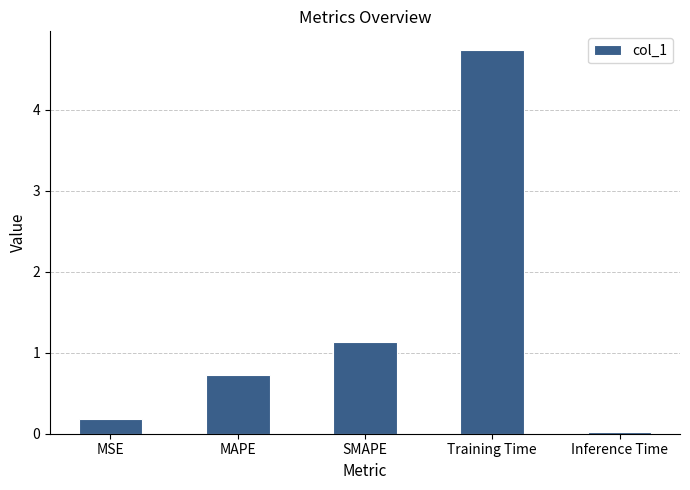

Approximately how many times larger is the value at MAPE compared to Training Time?

0.2